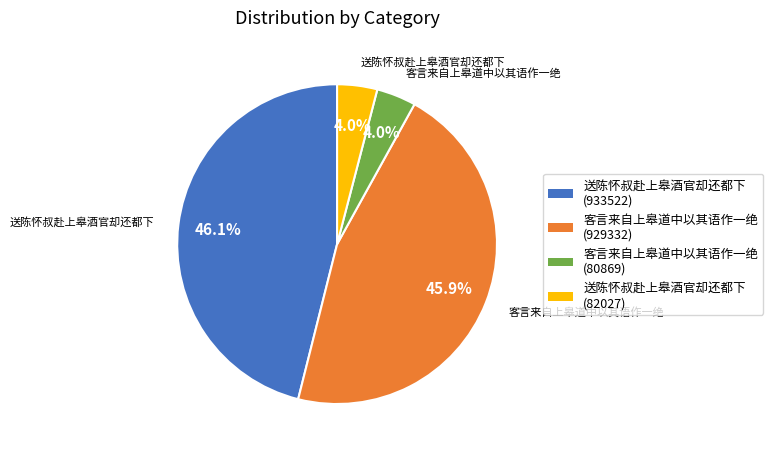

Is 客言来自上皋道中以其语作一绝 (80869) the majority of the pie?

No